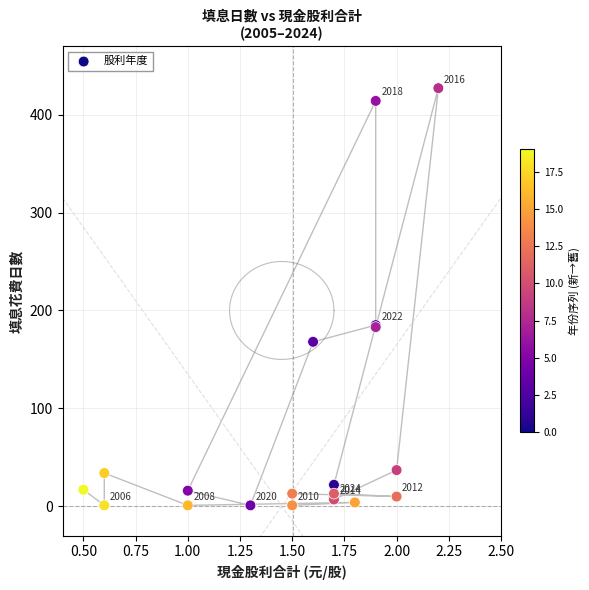

What Y value in the scatter plot is closest to 214?

185